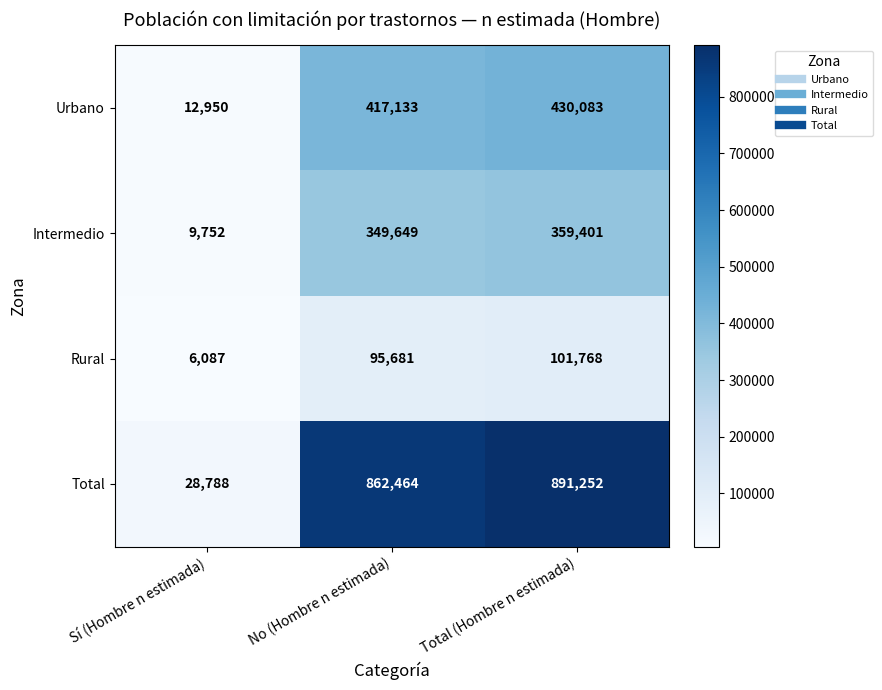

At Total (Hombre n estimada), list the series in order from smallest to largest.

Rural, Intermedio, Urbano, Total